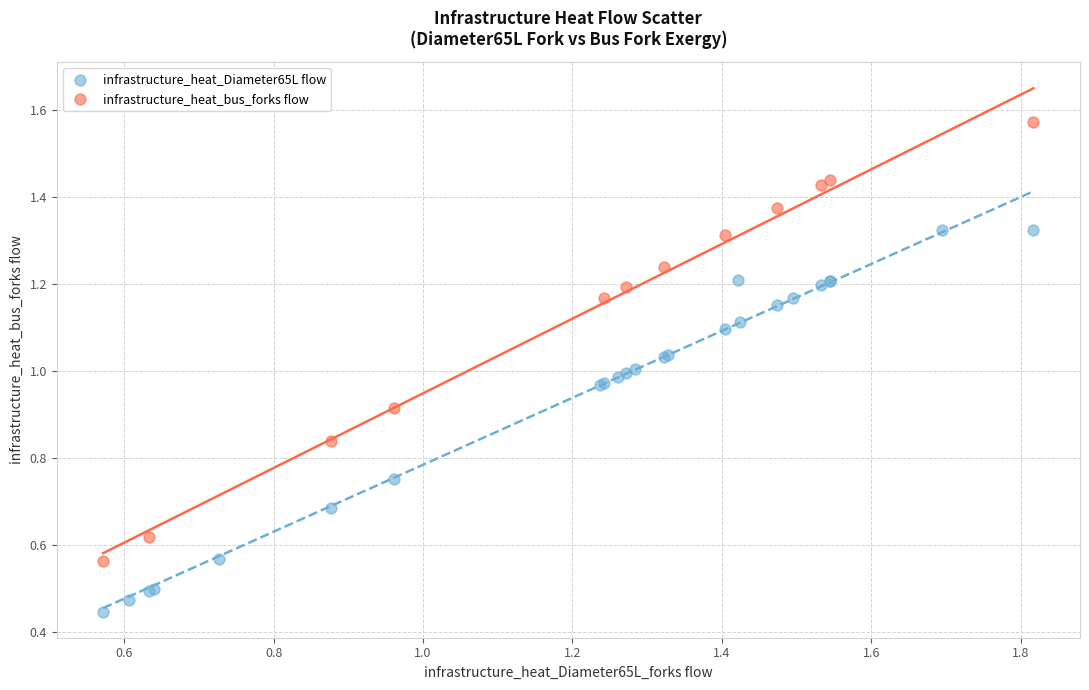

Which series contains the highest Y value?

infrastructure_heat_bus_forks flow